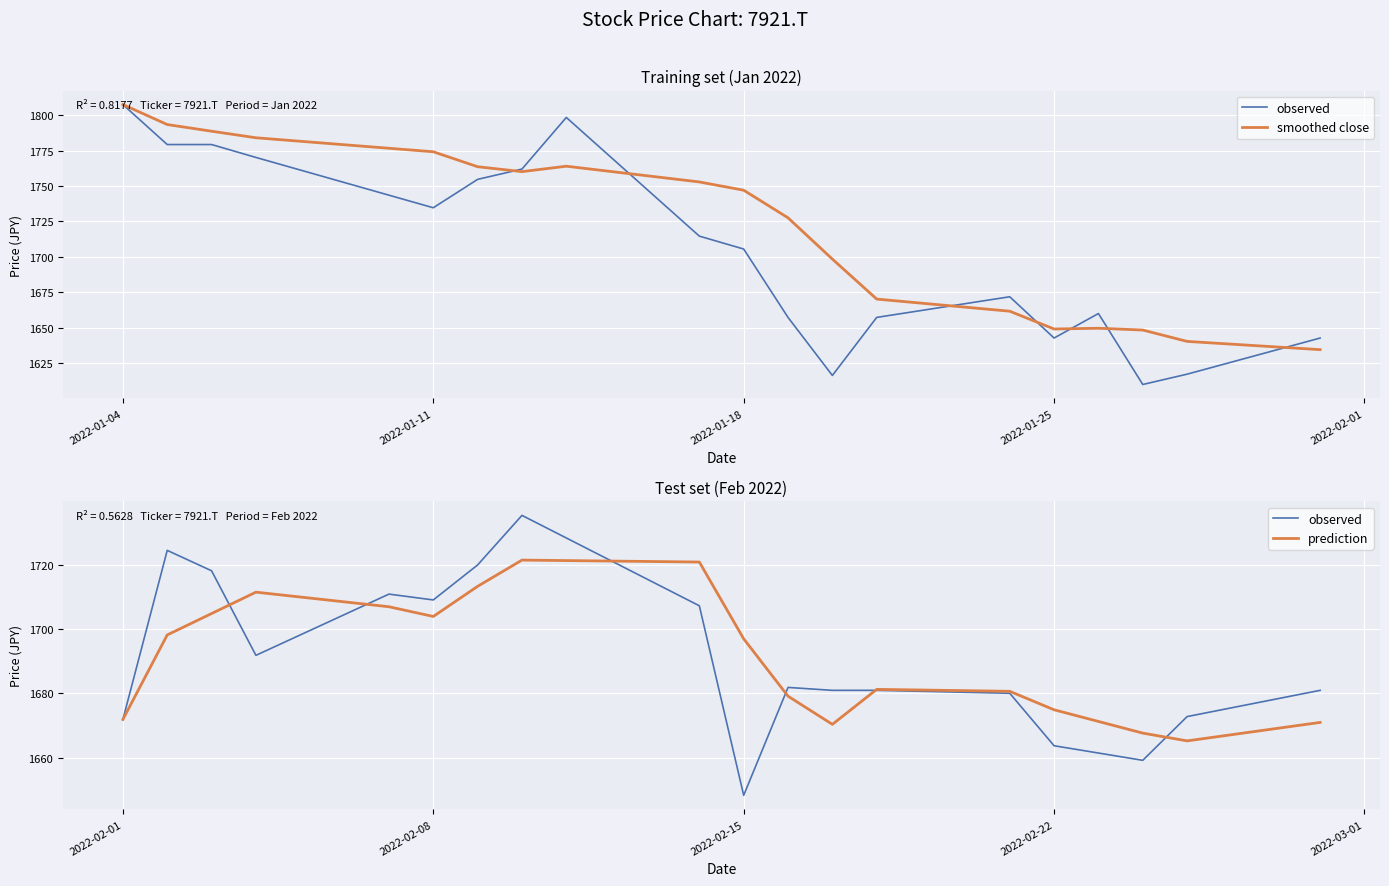

Does the chart display data point markers on the line(s)?

No